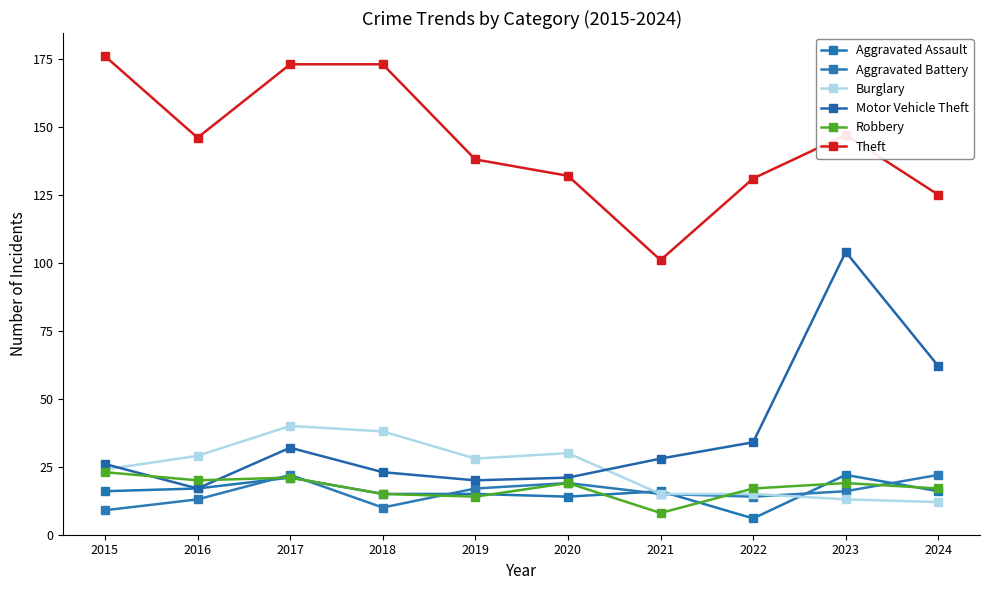

Where do Robbery and Burglary first cross each other?

2021 and 2022